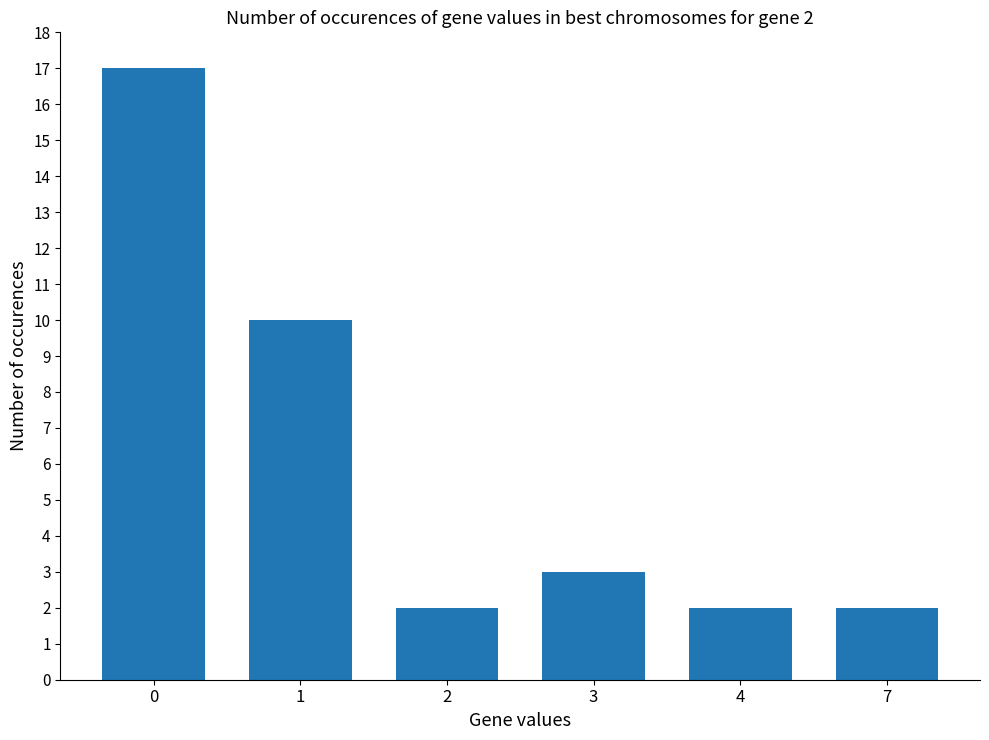

The value at 4 is 3. True or false?

False